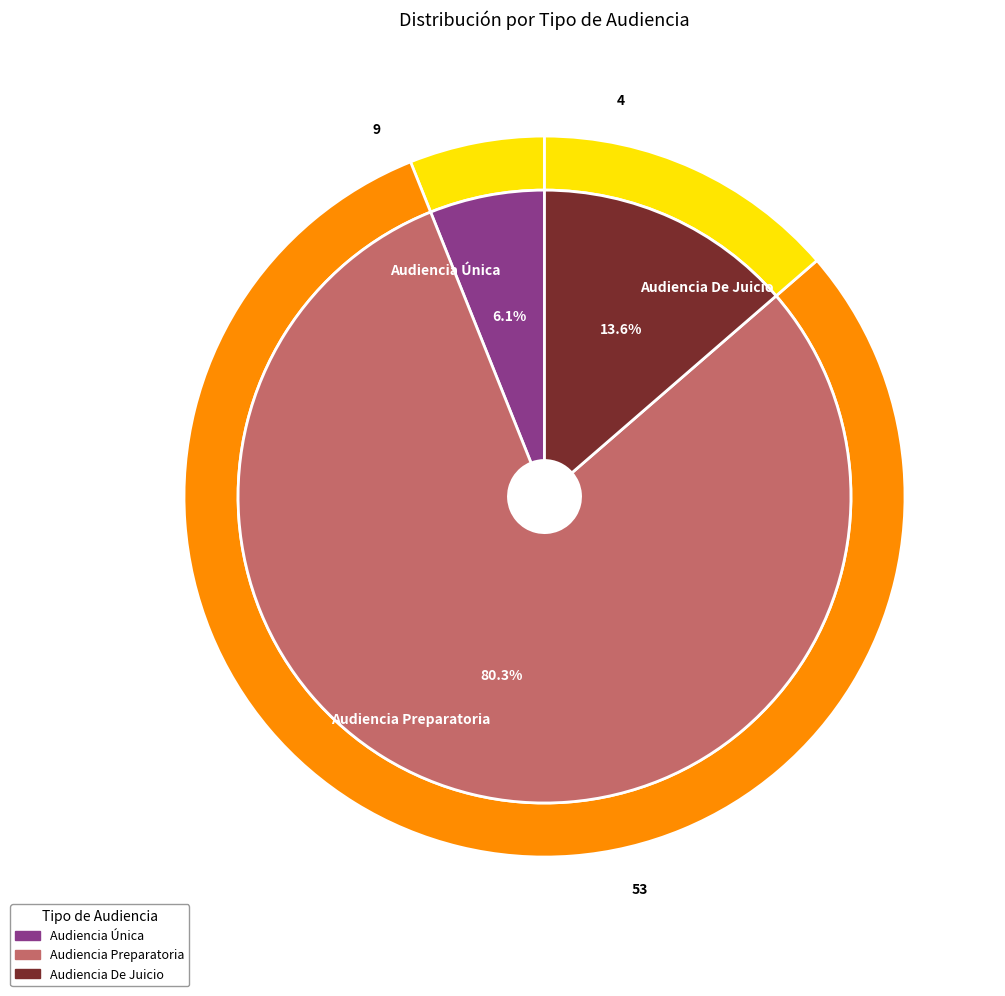

What percentage do Audiencia Preparatoria and Audiencia Única together represent?

86.4%